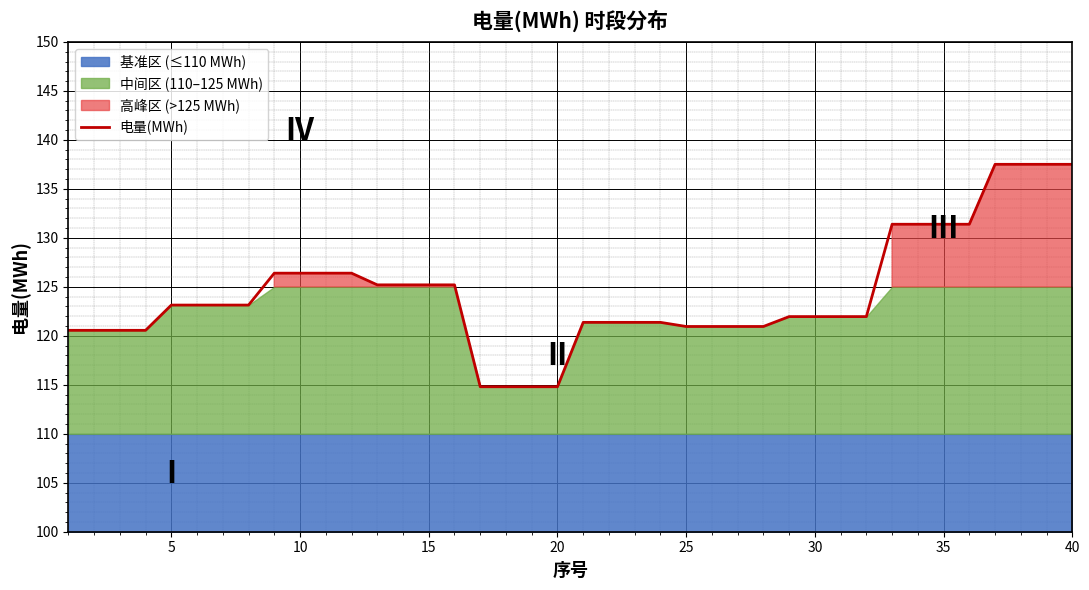

The value of 电量(MWh) at 35 is 131.4. True or false?

True